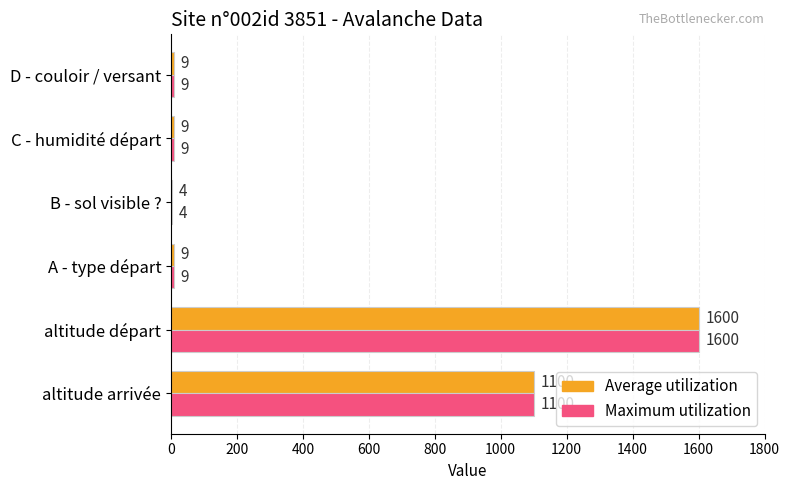

At which category is the sum across all series the highest?

altitude départ